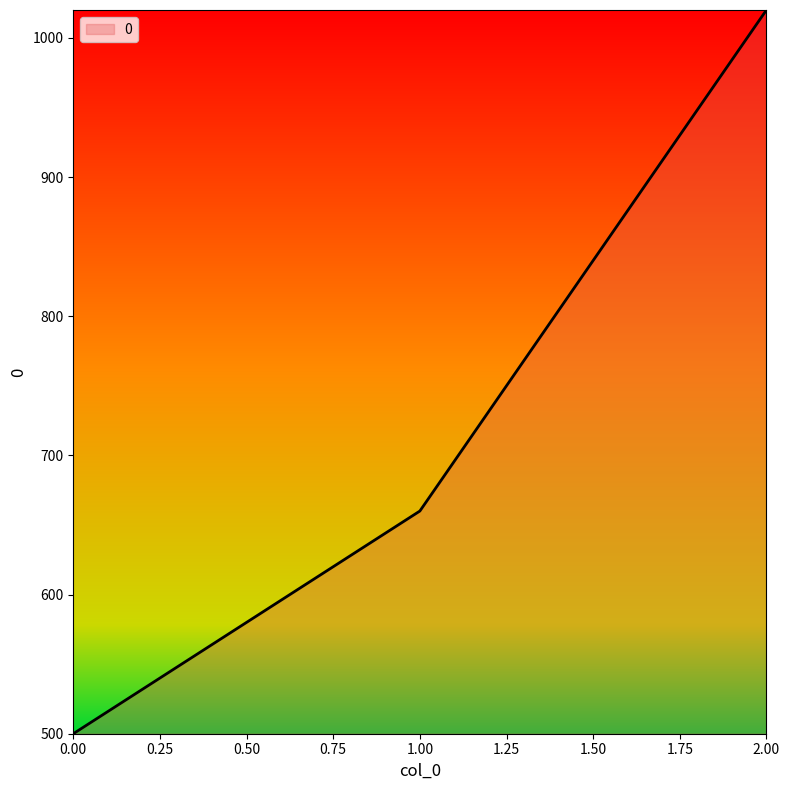

What is the maximum value shown in the chart?

1020